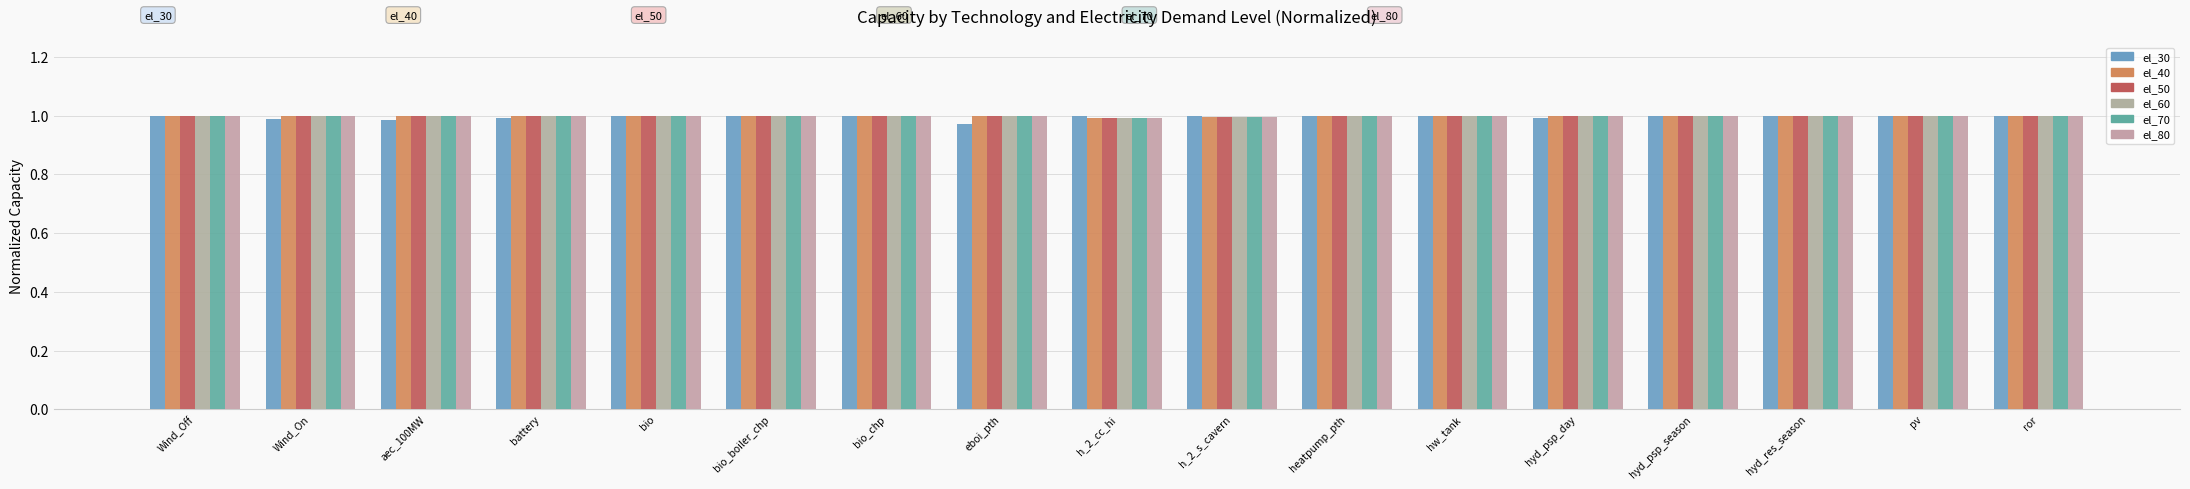

Does the chart contain any negative values?

No